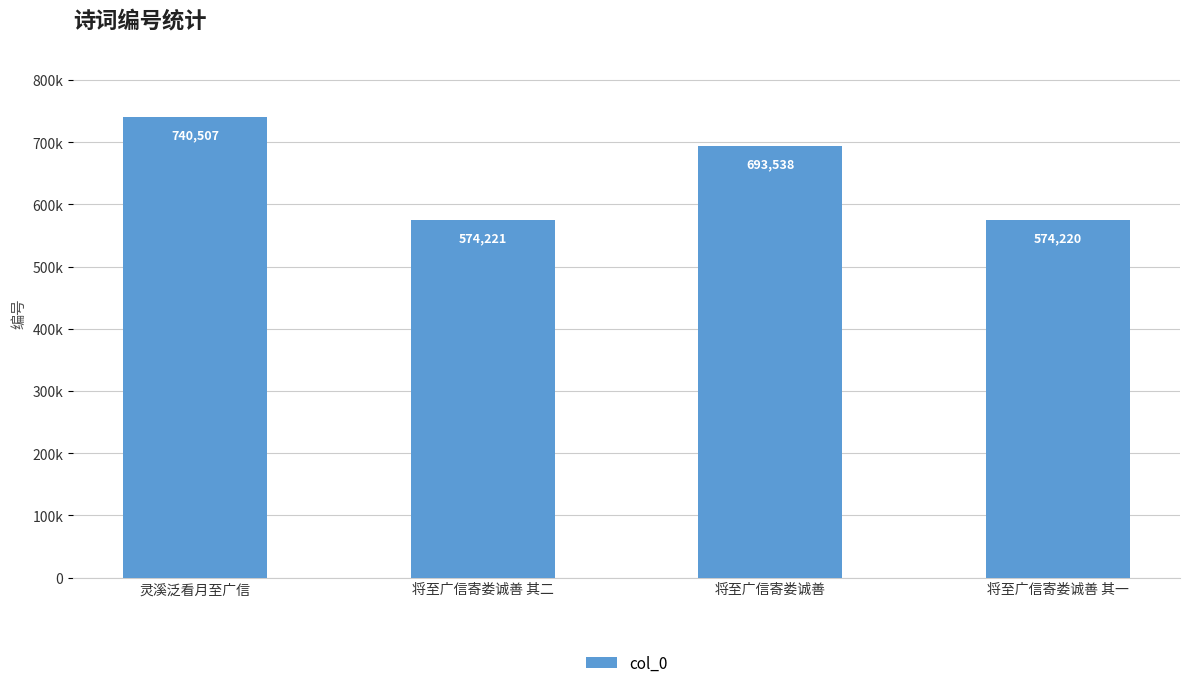

What is the label of the 3rd bar from the left?

将至广信寄娄诚善